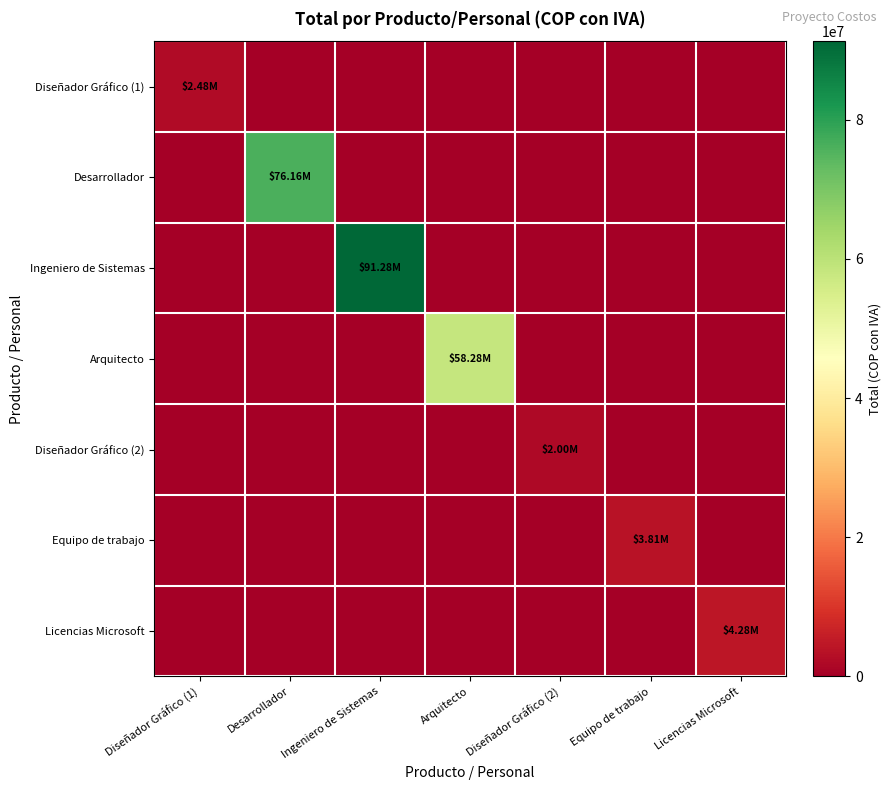

Which series changed the most between Desarrollador and Equipo de trabajo?

Desarrollador